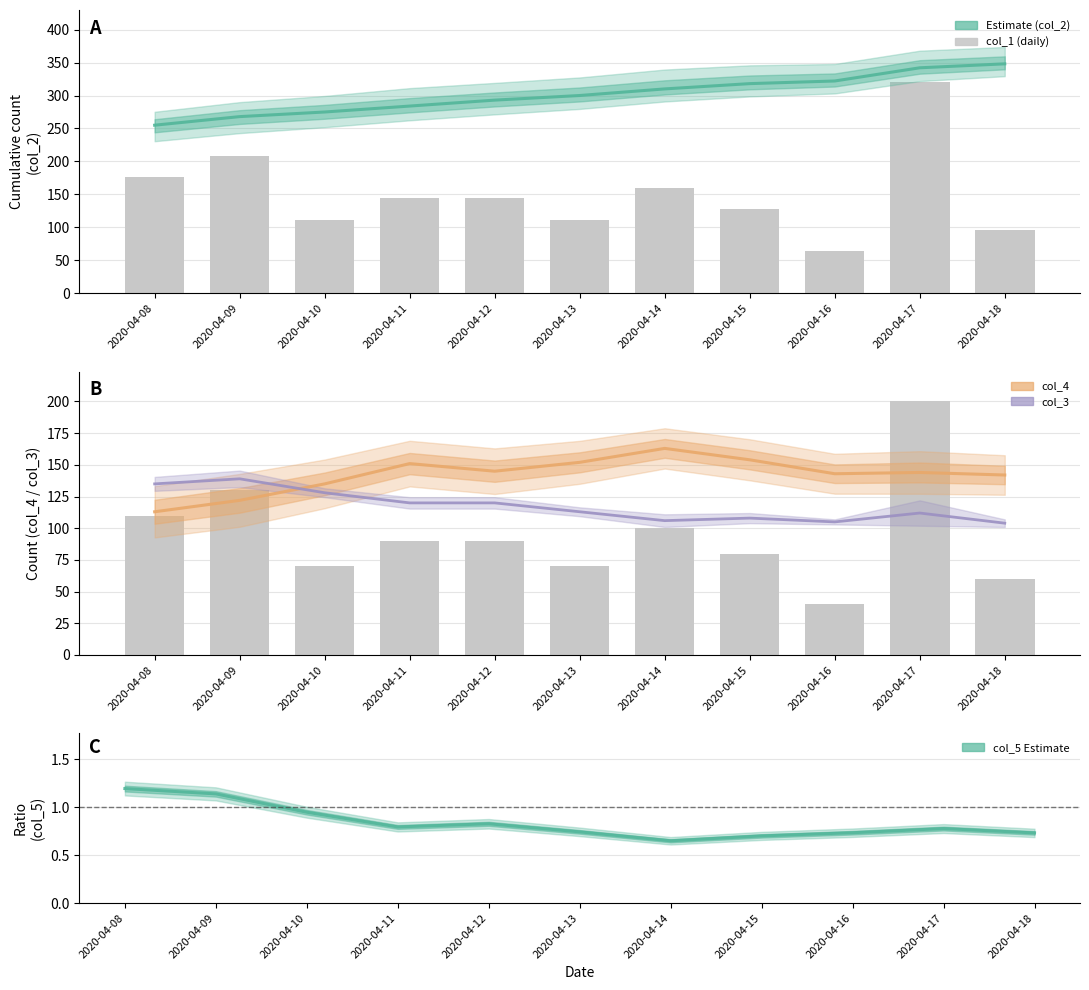

List the labels in order of col_3 value, largest first.

2020-04-09, 2020-04-08, 2020-04-10, 2020-04-11, 2020-04-12, 2020-04-13, 2020-04-17, 2020-04-15, 2020-04-14, 2020-04-16, 2020-04-18